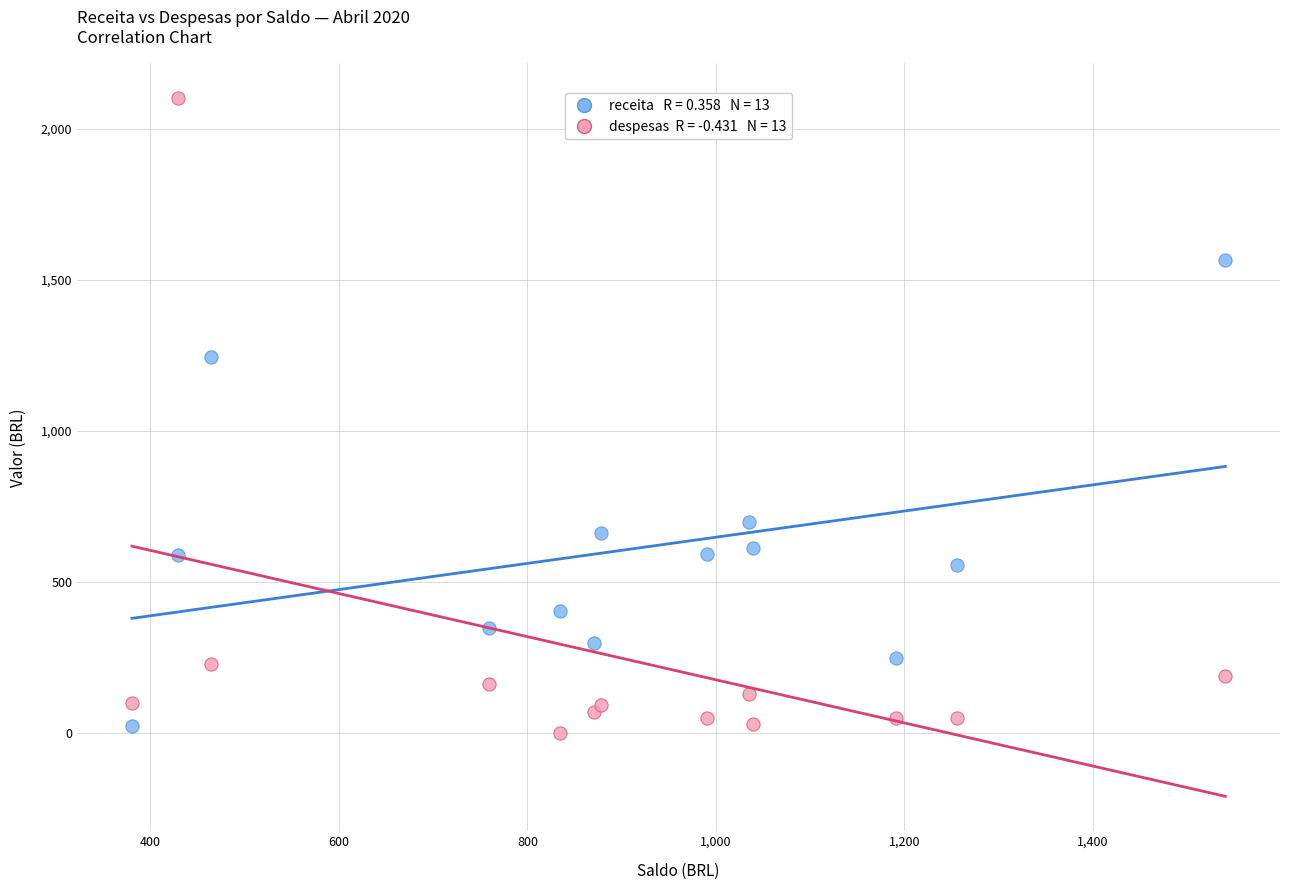

Across all series, what Y value is closest to 1050?

1245.0